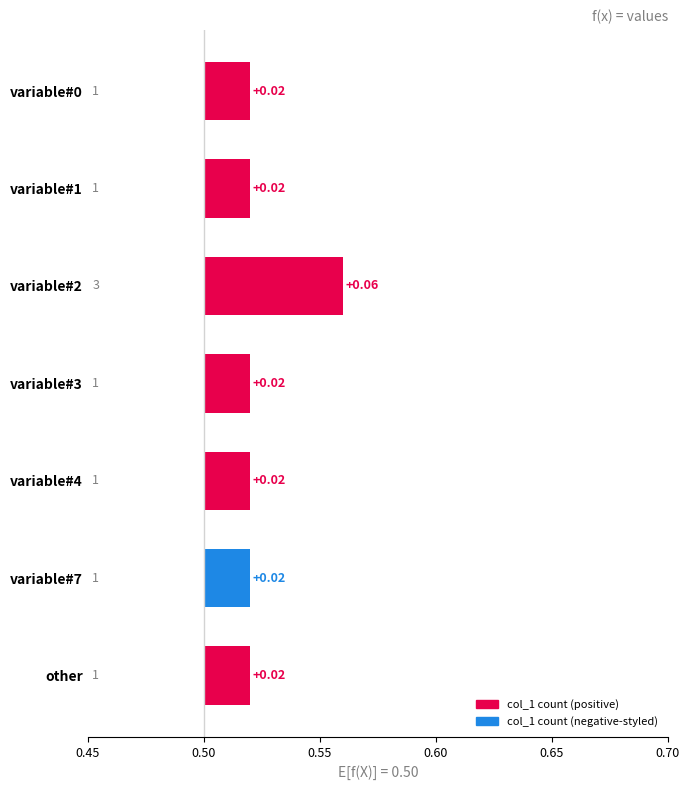

Read the value at other.

1